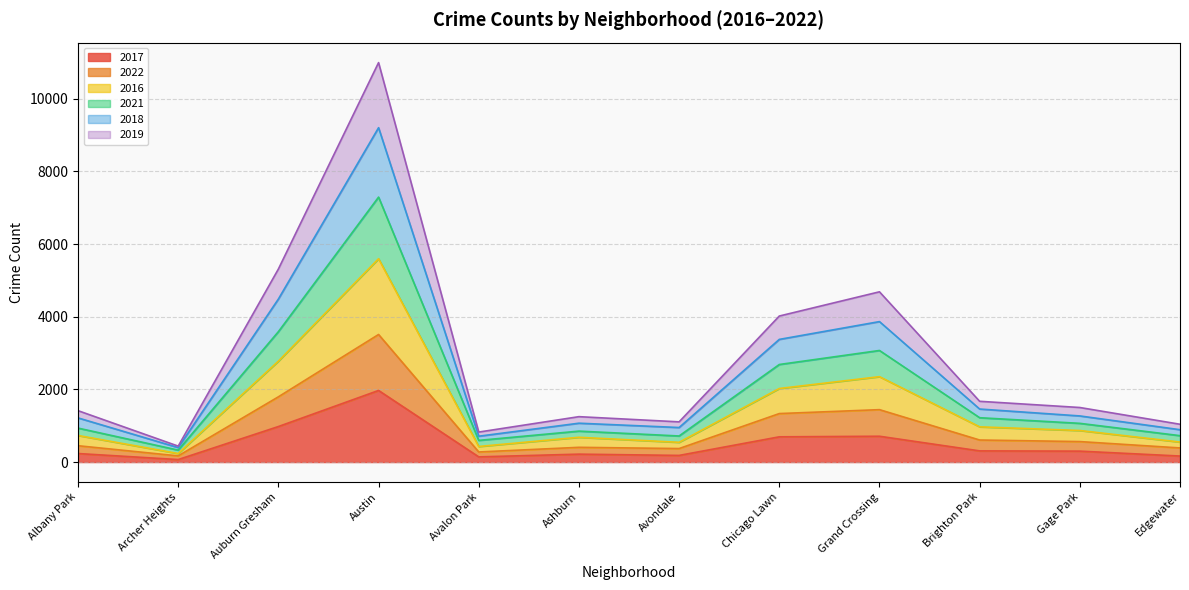

True or false: 2021 and 2017 intersect in this chart.

False